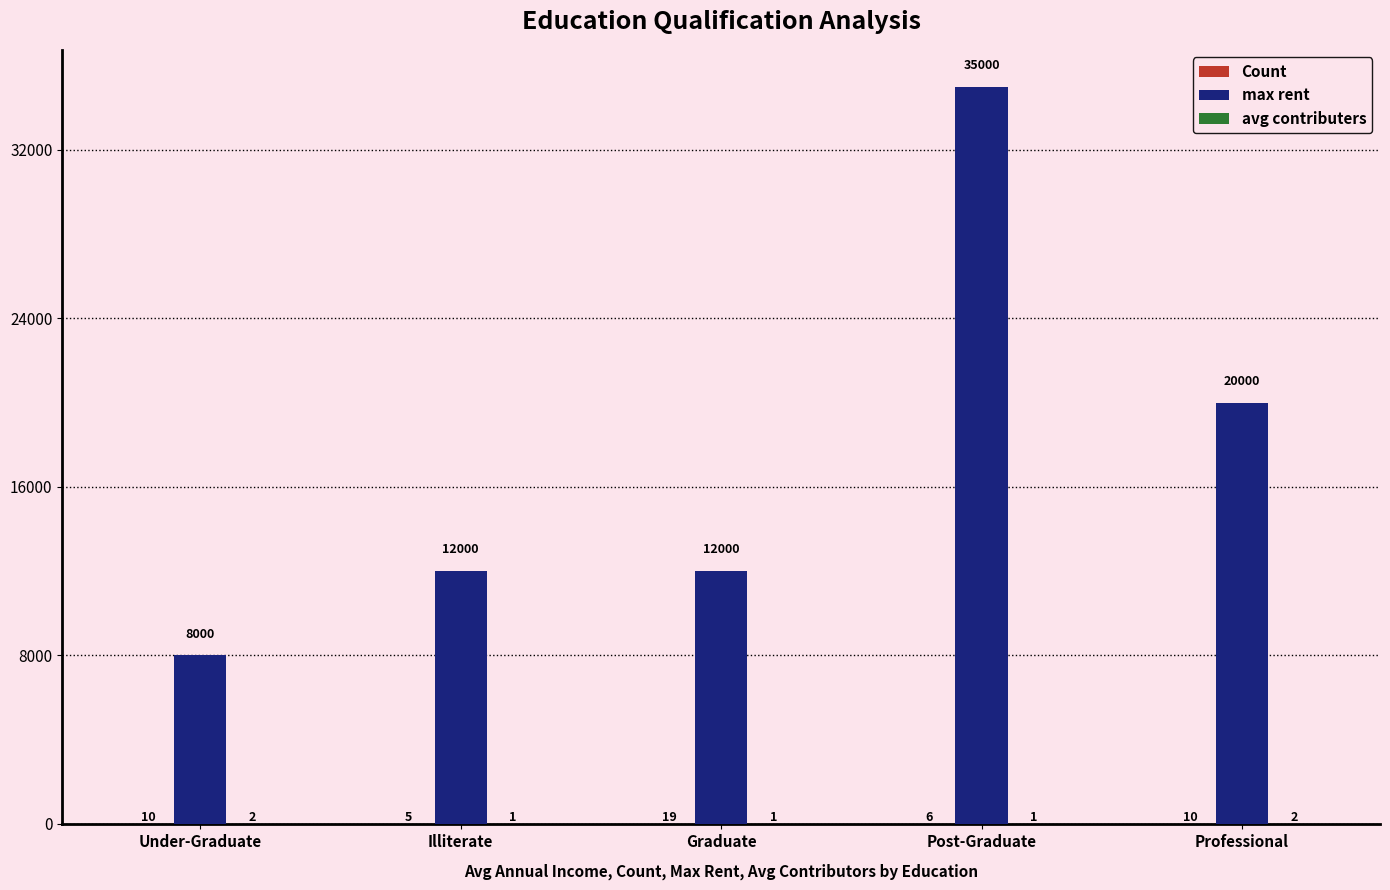

Which label corresponds to the largest value in the chart?

Post-Graduate